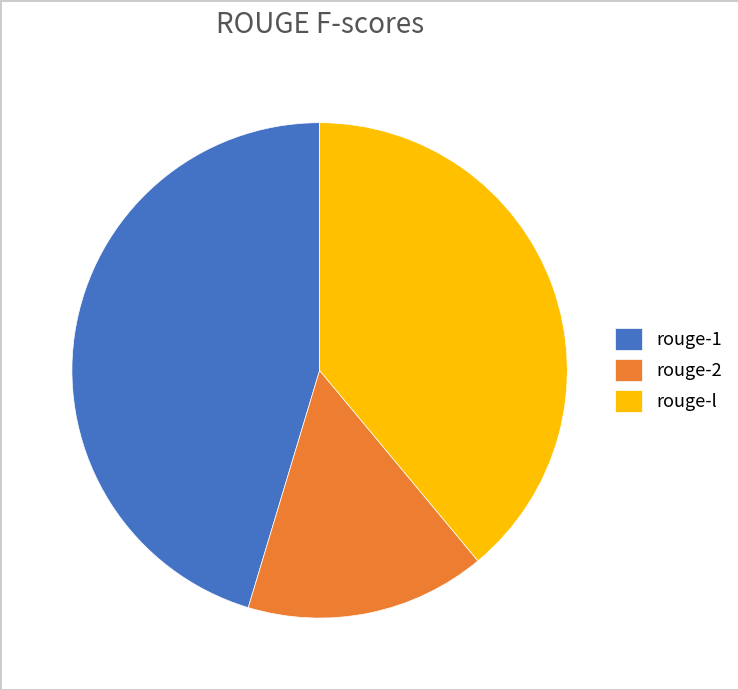

True or false: rouge-1 accounts for 45% of the total.

True